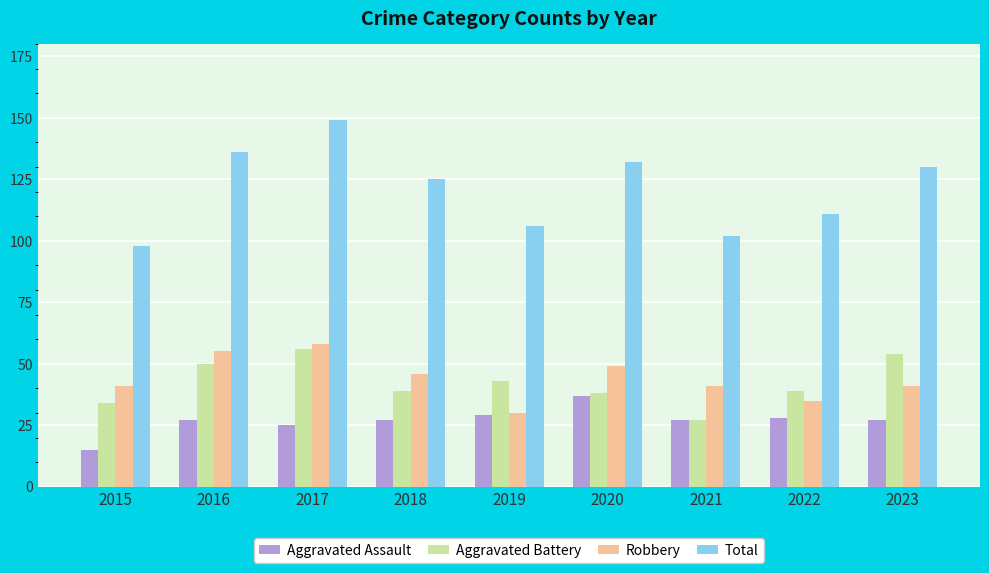

What is the average value of the Aggravated Battery series?

42